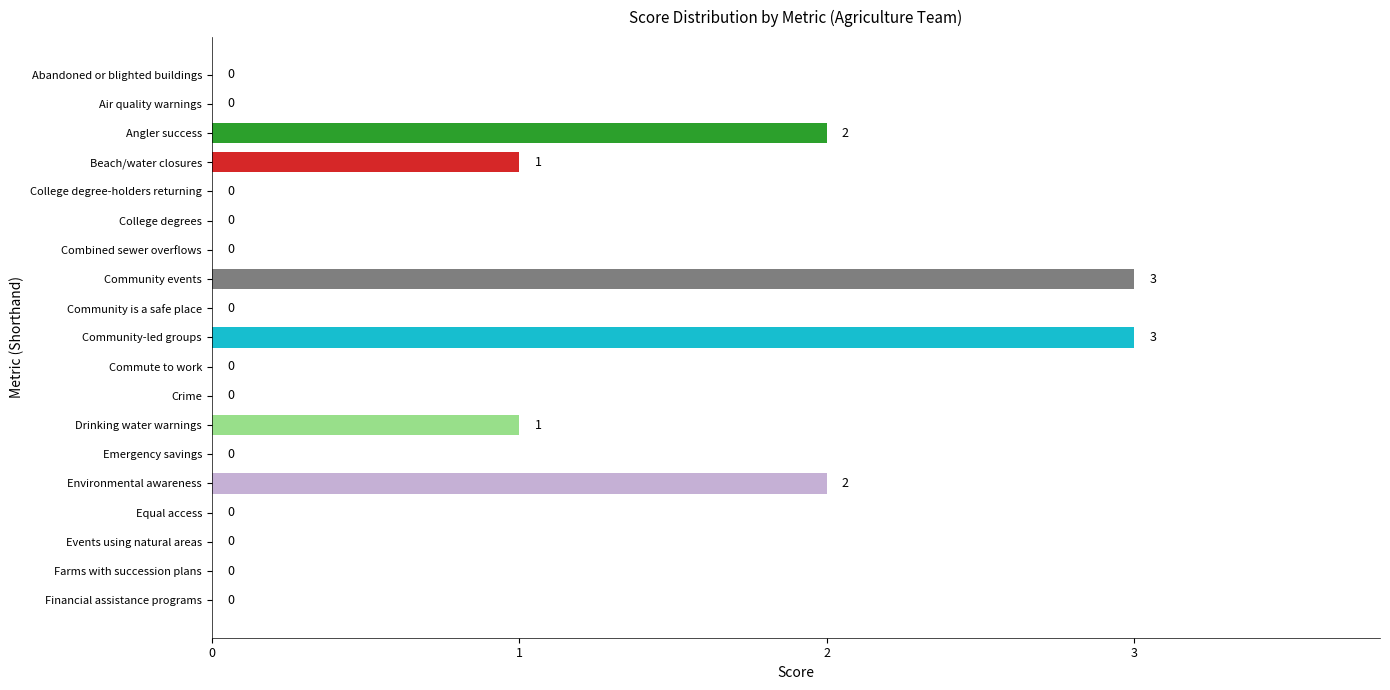

The chart shows a value of 0 at Farms with succession plans. True or false?

True